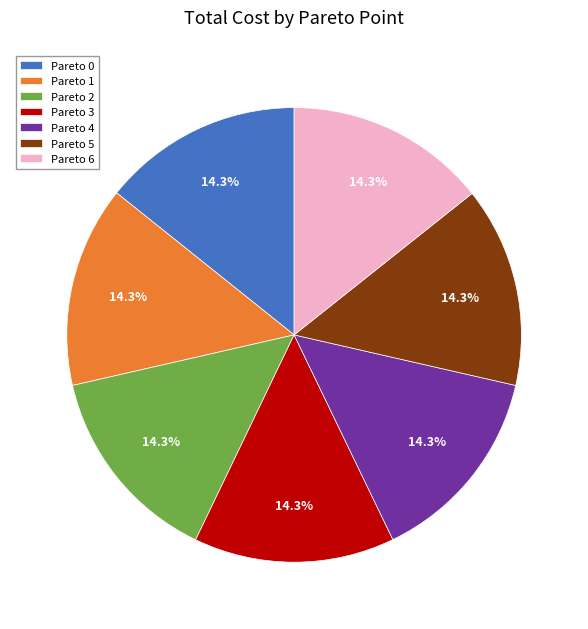

Count the number of slices in the pie.

7